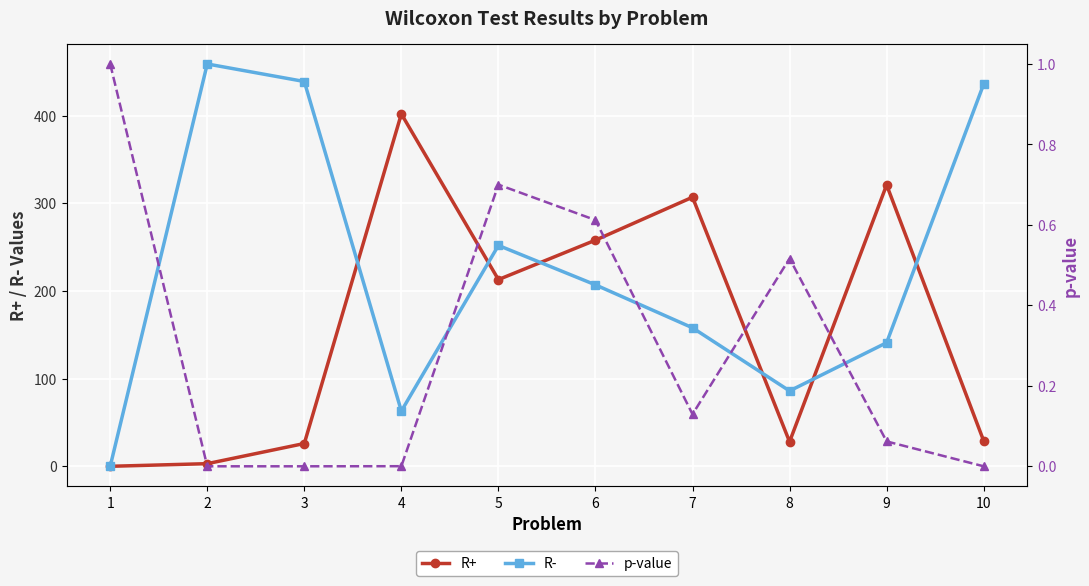

How many lines are shown in the chart?

3